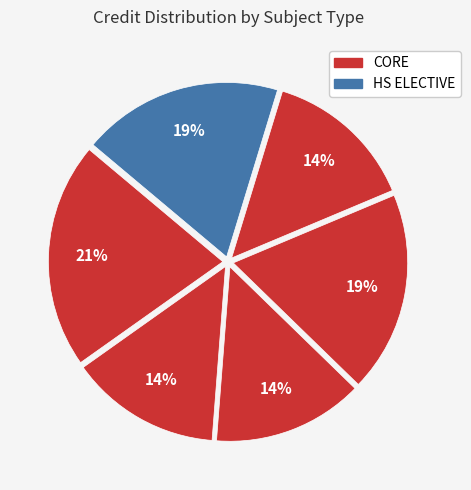

To the nearest percent, what is the difference between the largest and smallest slice percentages?

7%